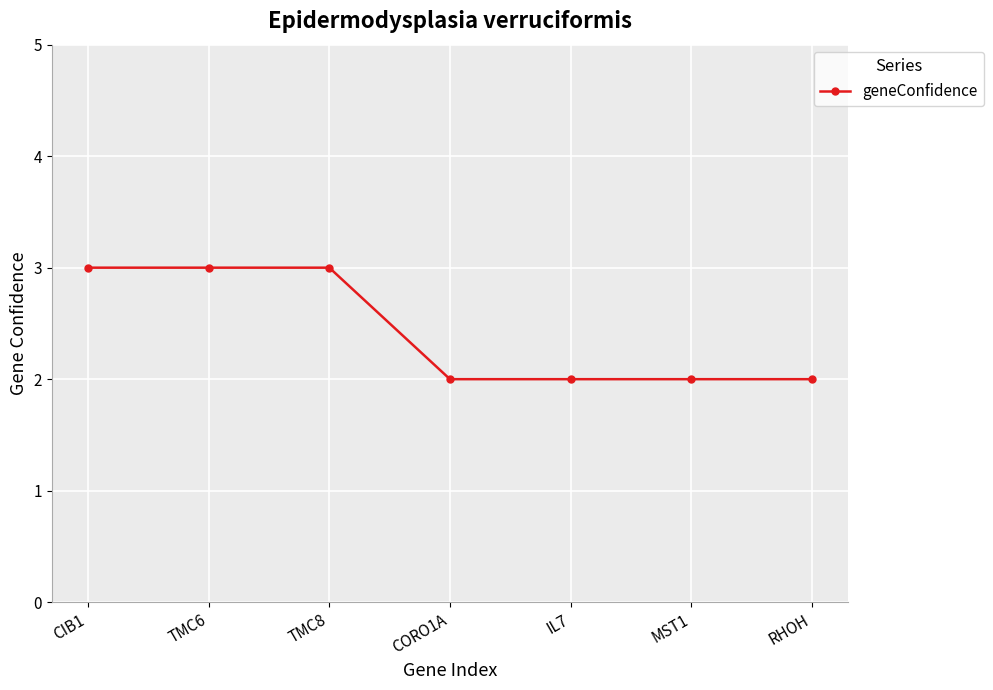

Reading left to right, list all the values displayed in this chart.

CIB1=3	TMC6=3	TMC8=3	CORO1A=2	IL7=2	MST1=2	RHOH=2